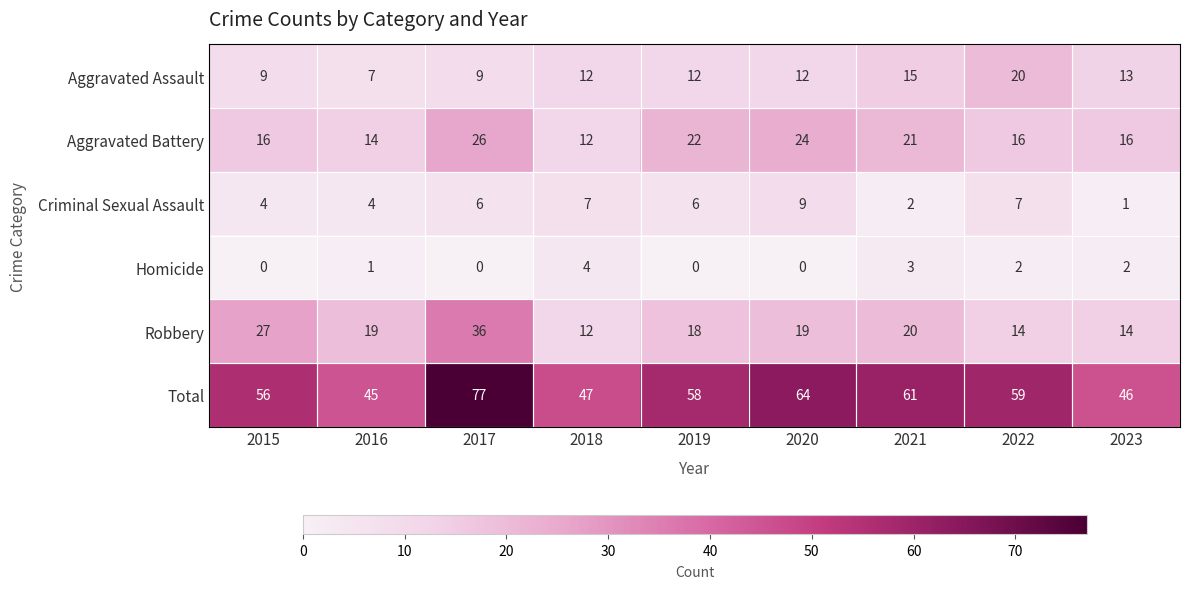

Between 2020 and 2023, which series saw the biggest shift?

Total